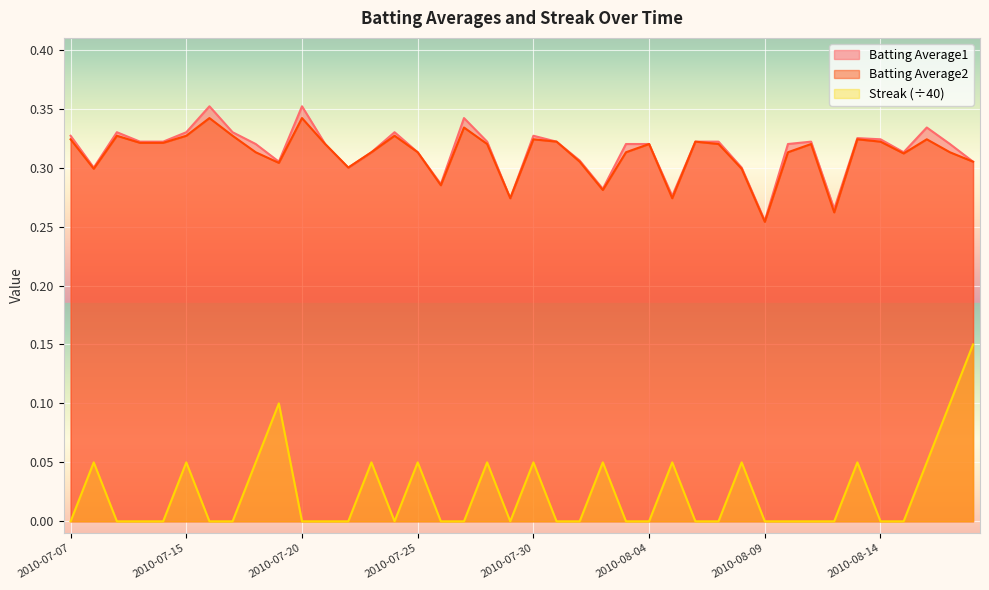

What is the total value across all series at 2010-07-07?

0.7